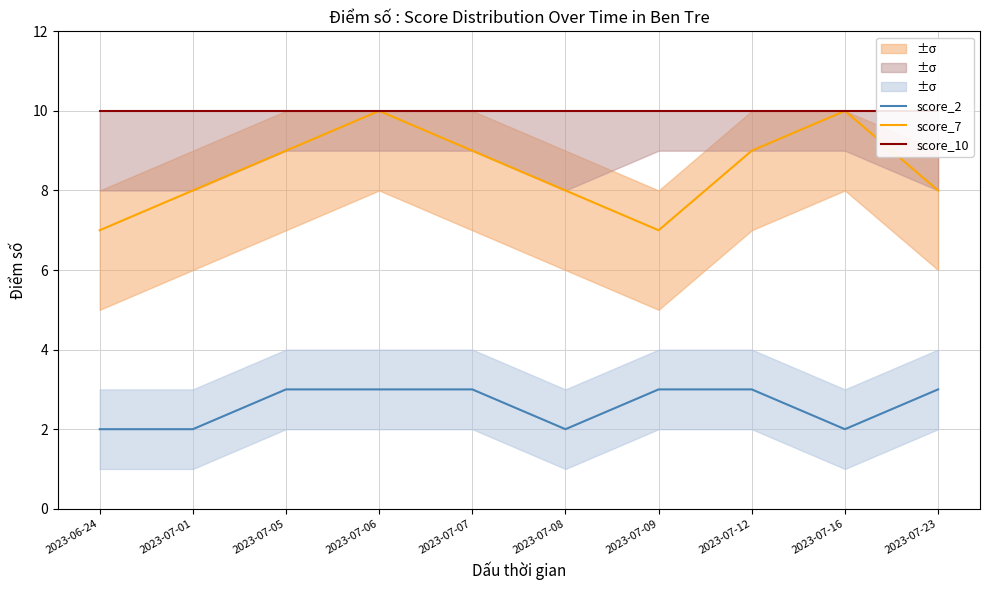

True or false: score_2 and score_10 intersect in this chart.

False